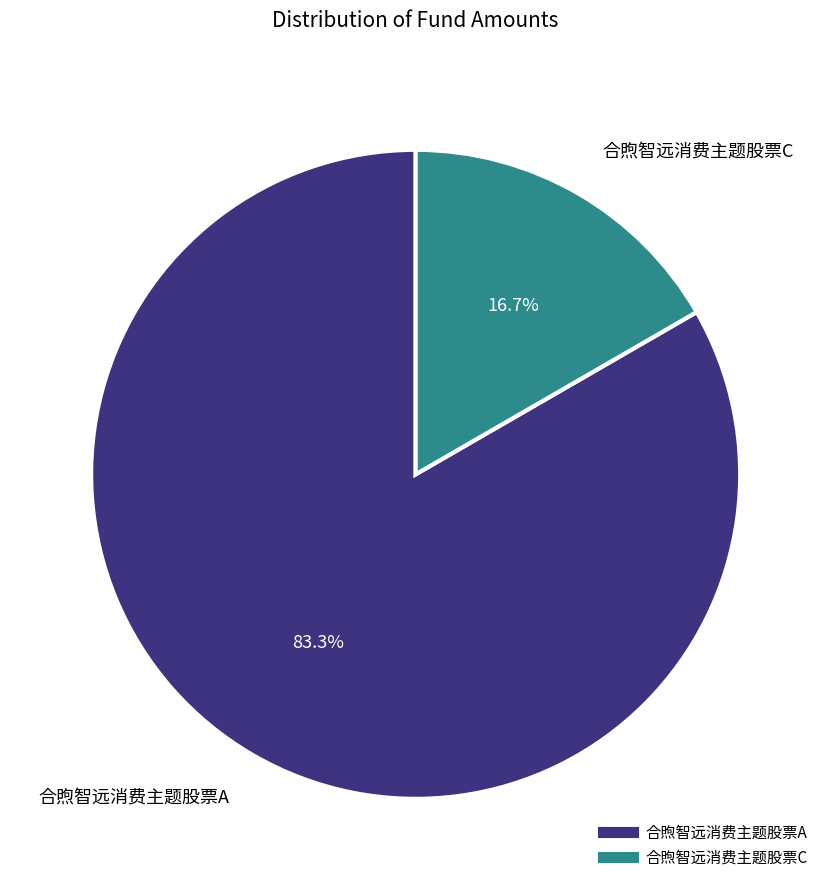

Rank the categories by value from highest to lowest.

合煦智远消费主题股票A, 合煦智远消费主题股票C